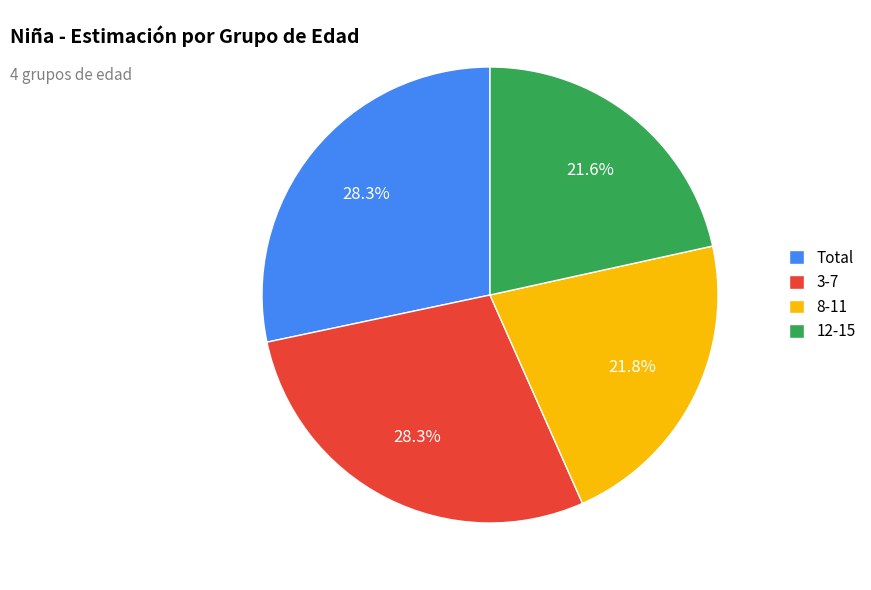

Is the sum of 8-11 and 3-7 greater than half?

Yes